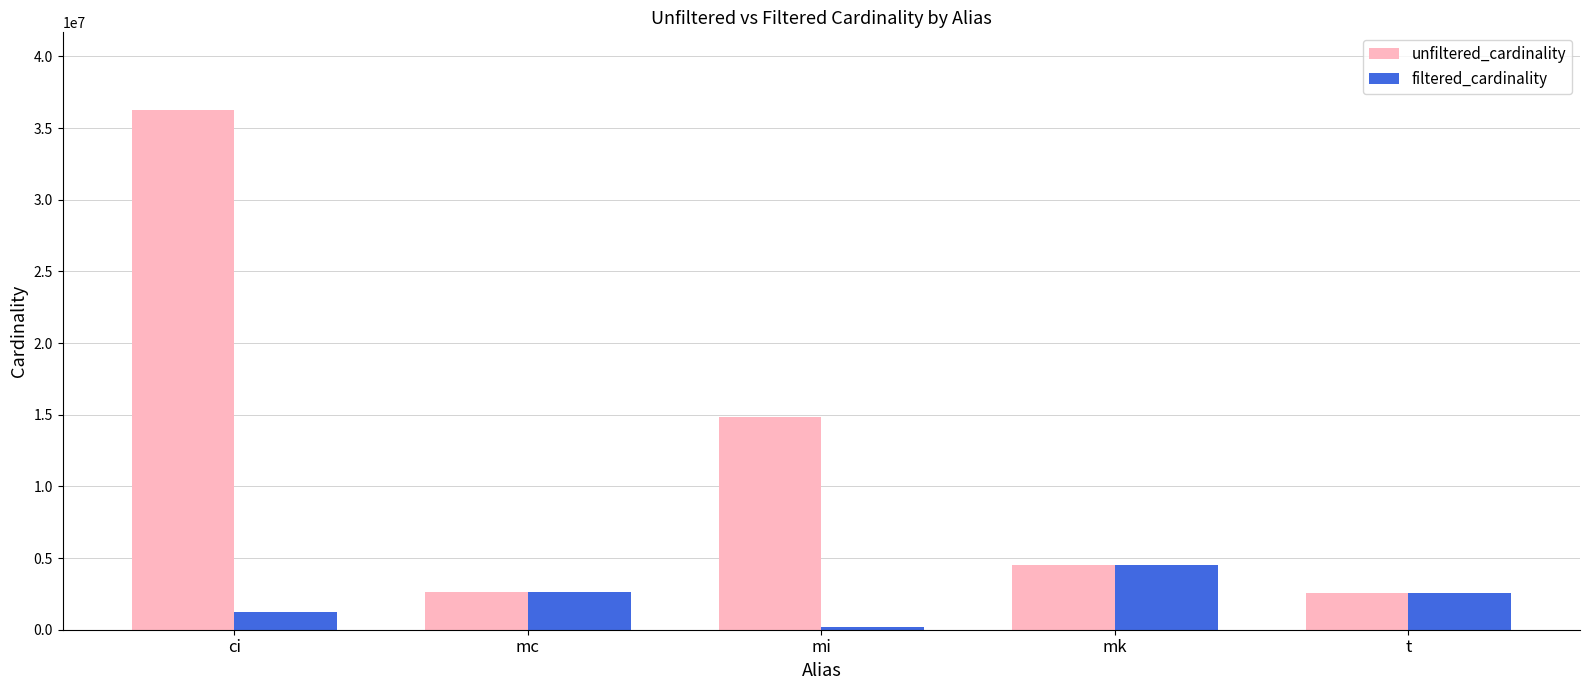

Rank the series by their average value, from highest to lowest.

unfiltered_cardinality, filtered_cardinality